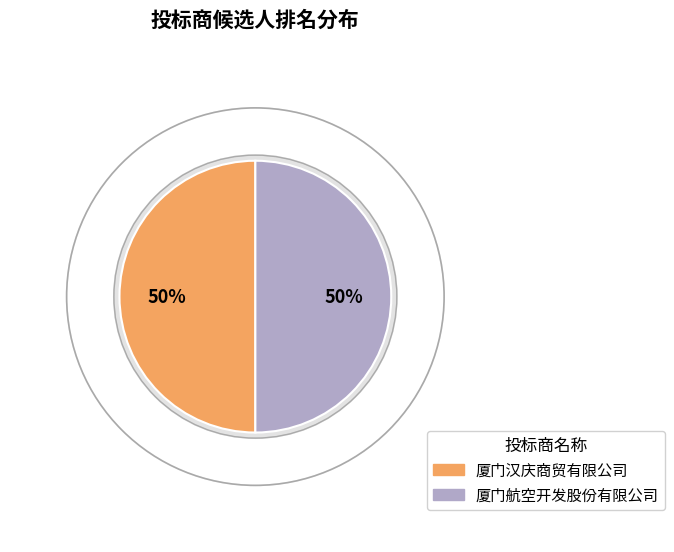

Count the number of slices in the pie.

2